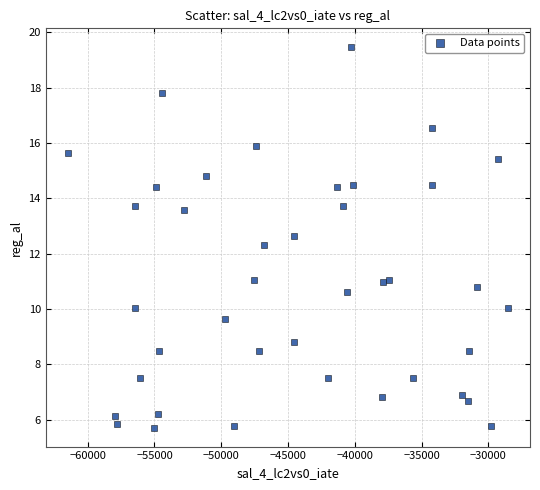

What Y value in the scatter plot is closest to 12?

12.3